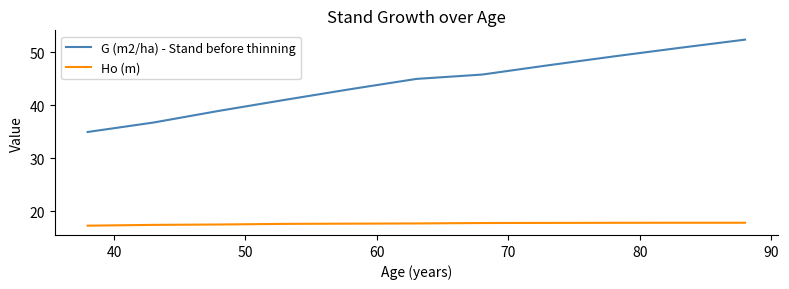

List the series in order of their overall mean, lowest first.

Ho (m), G (m2/ha) - Stand before thinning